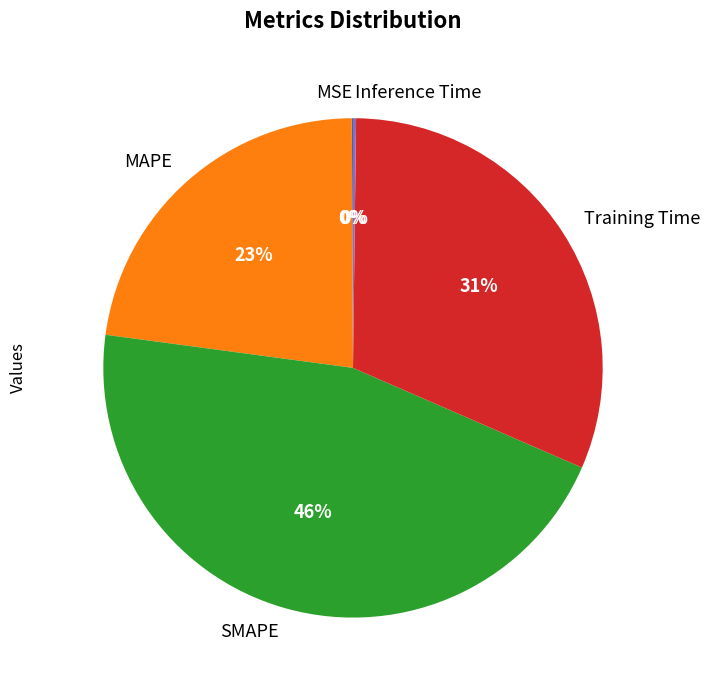

Approximately how many times larger is the value at MAPE compared to Training Time?

0.7